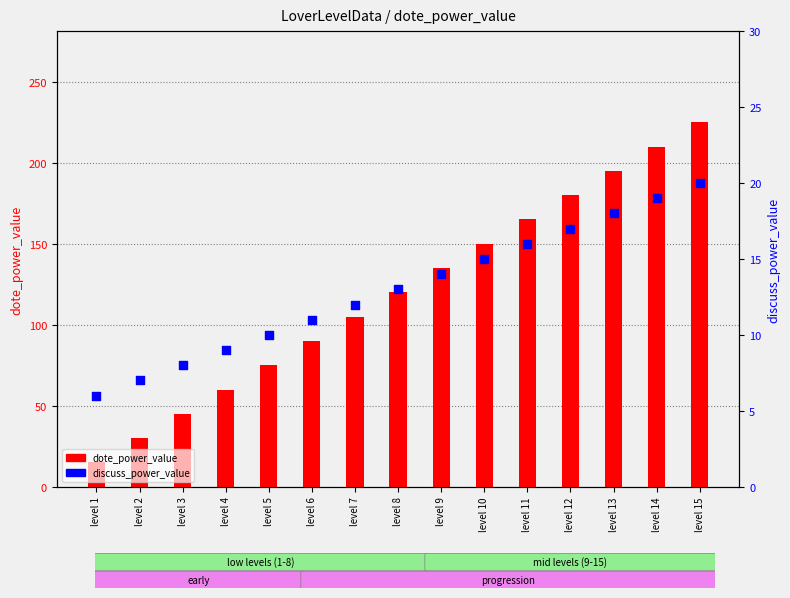

What is the total value across all series at level 14?

229